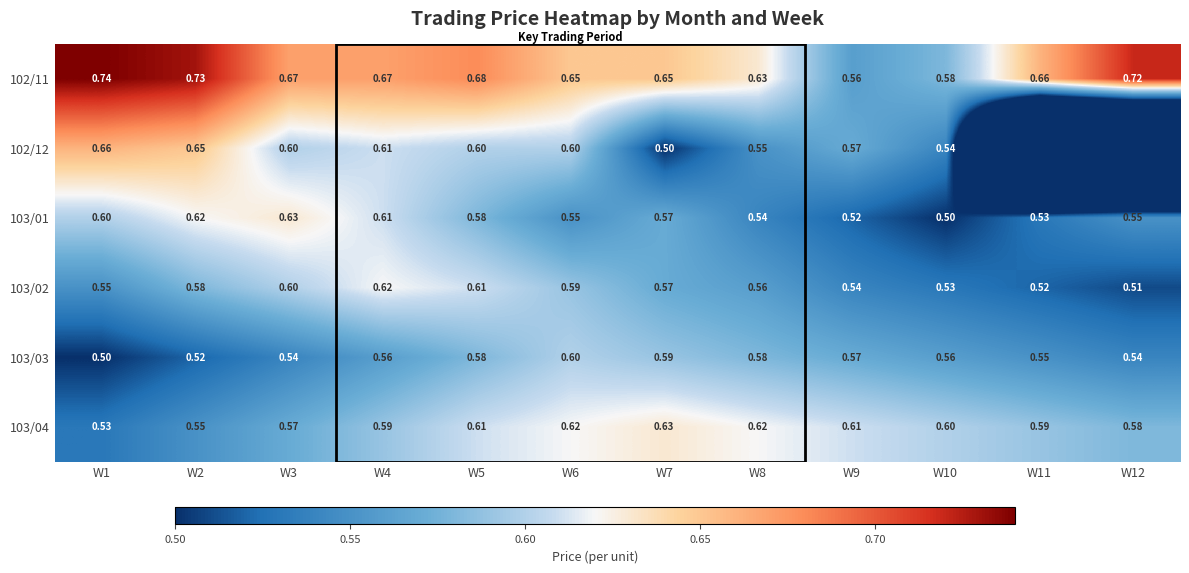

What is the highest value of the 103/04 series?

0.6